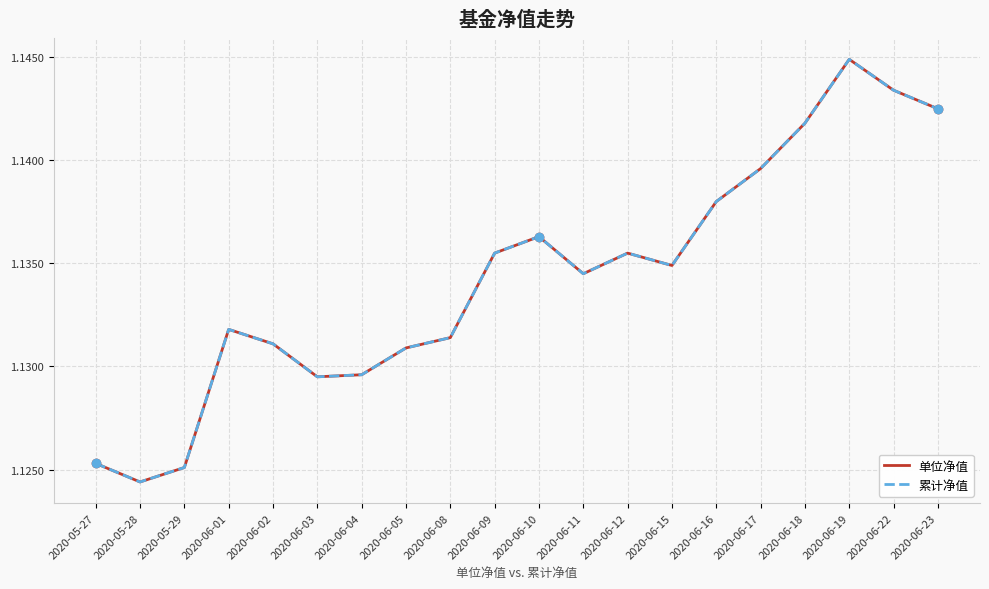

How many 累计净值 values are between 1 and 2?

20